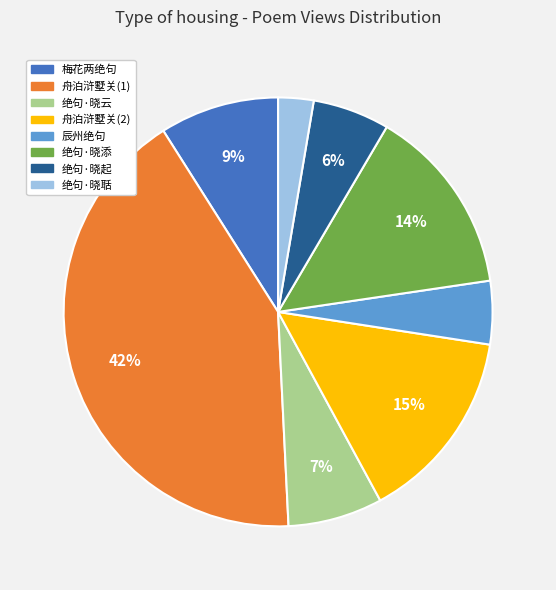

Which slice is the largest?

舟泊浒墅关(1)